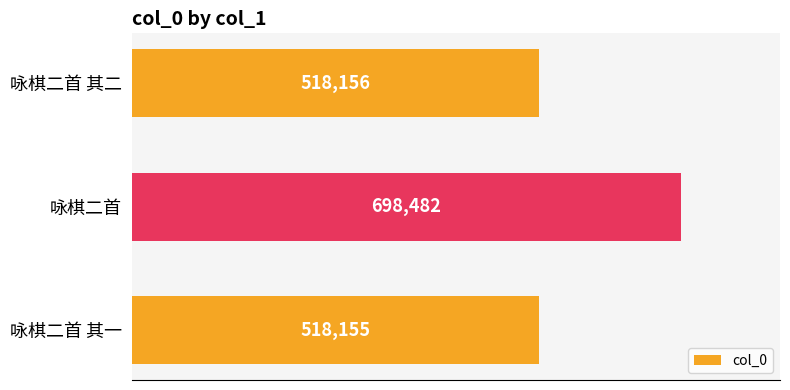

The value at 咏棋二首 其一 is 518155. True or false?

True